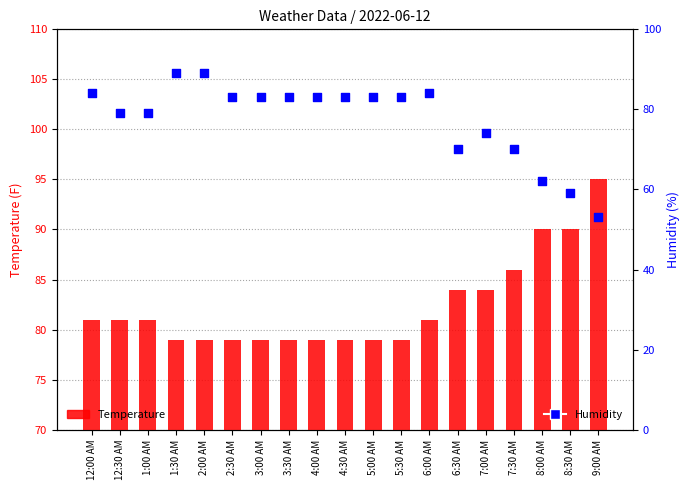

Which series reaches the minimum Y coordinate?

Humidity